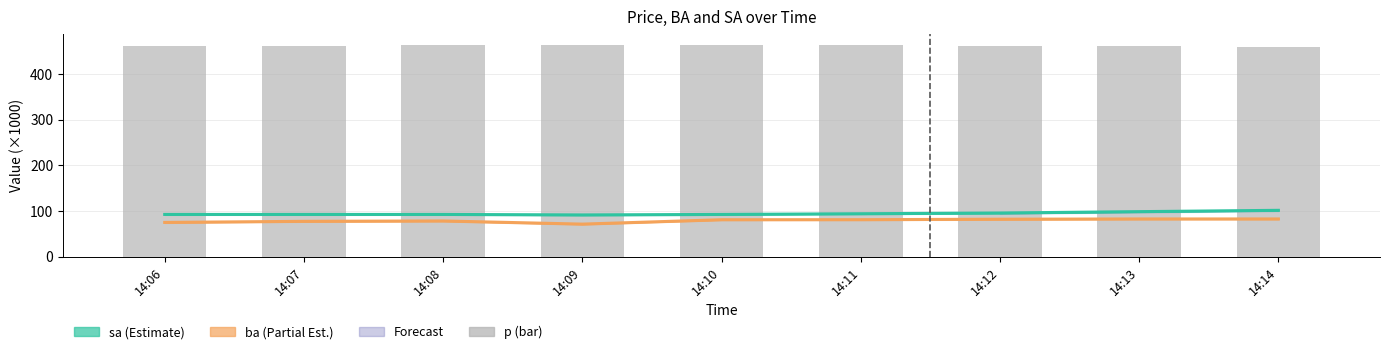

Rank the series by their maximum value, from highest to lowest.

p, sa, ba